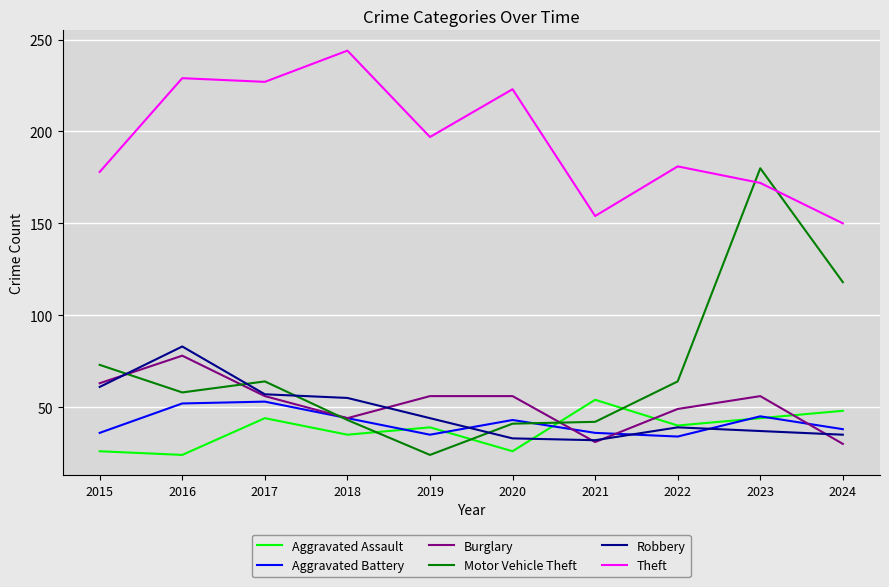

What is the total value across all series at 2018?

465